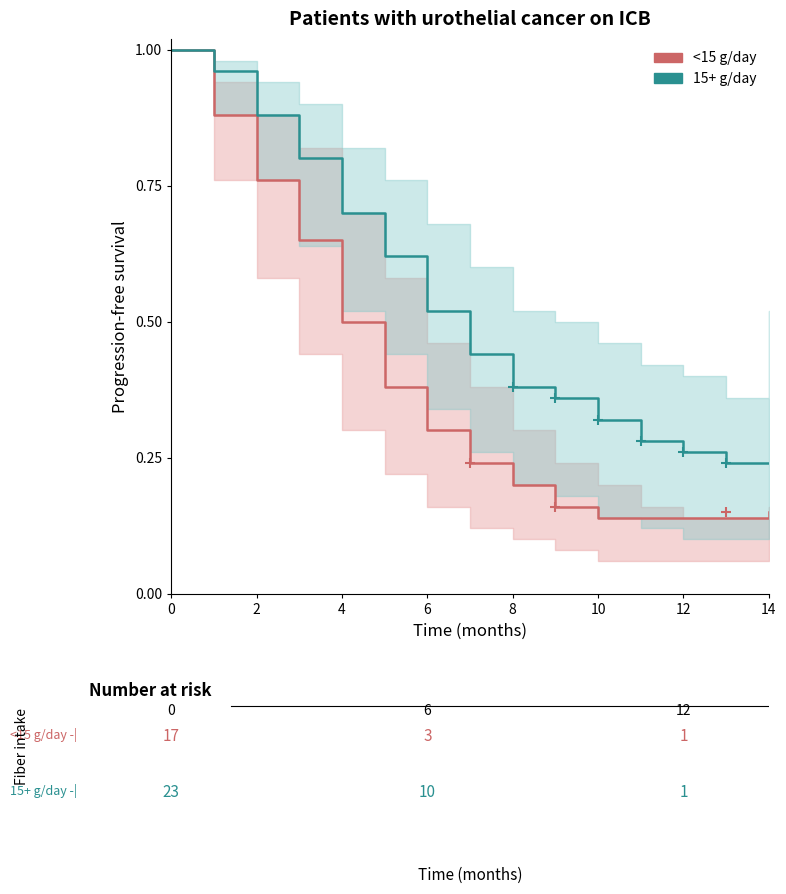

Count the number of data series in this chart.

2